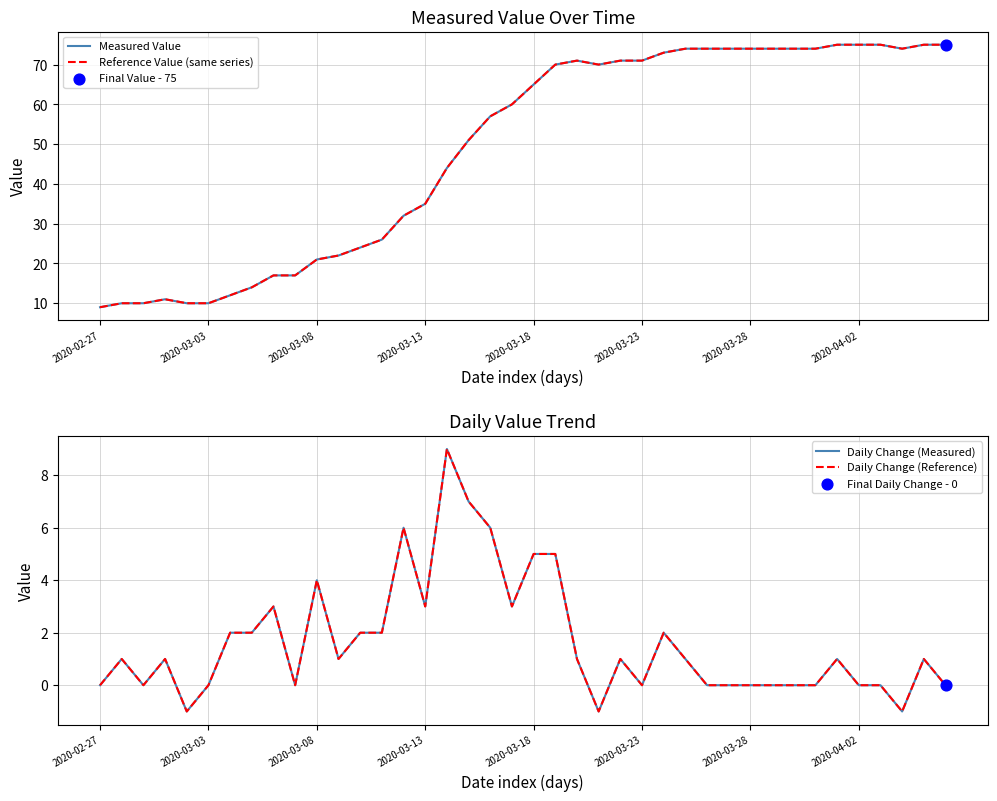

Which series reaches the minimum Y coordinate?

Daily Change (Measured)